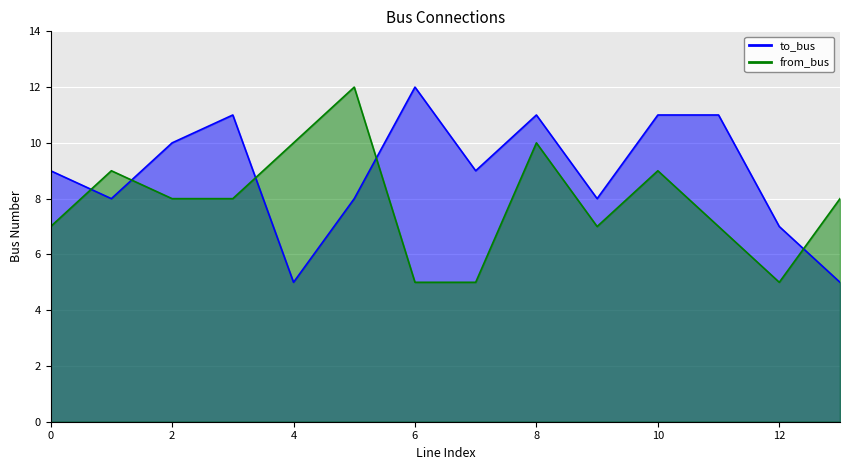

At which category does from_bus reach its first local valley?

9